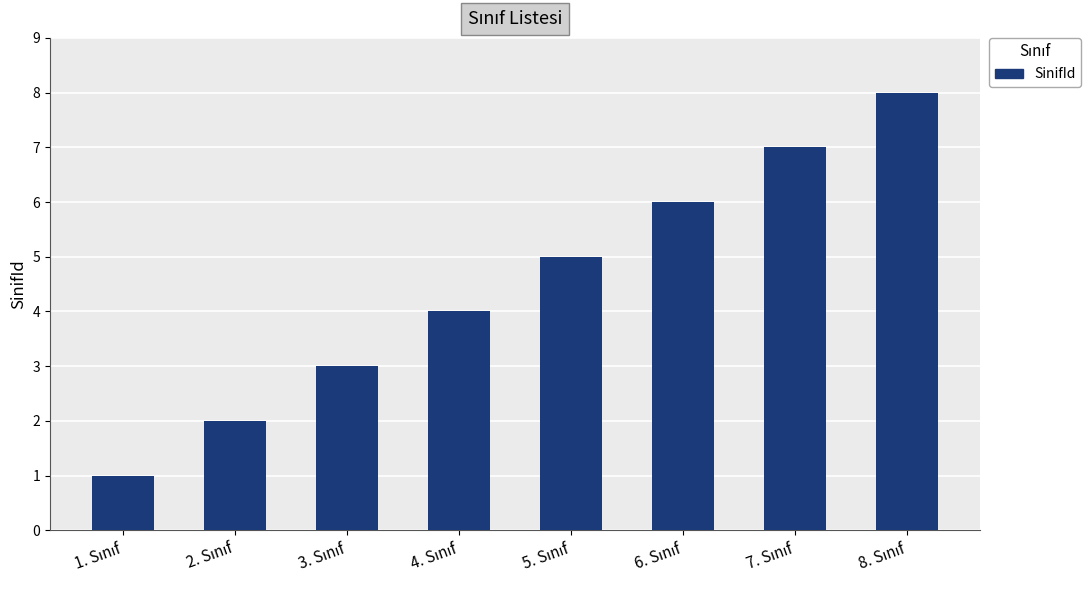

What is the difference between the maximum and second lowest values?

6